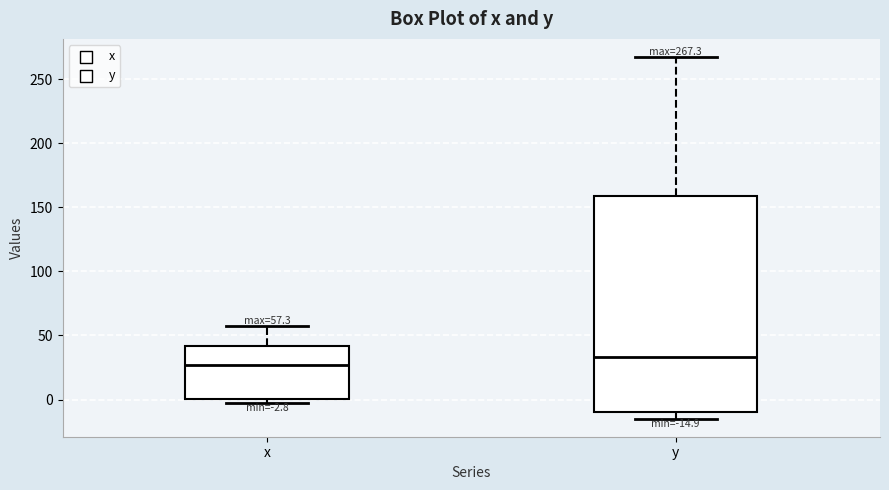

Which box has the highest median line?

y